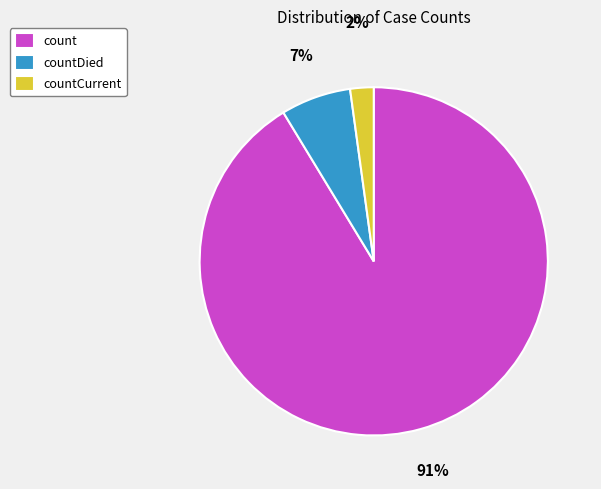

What percentage is the countCurrent slice, to the nearest percent?

2%